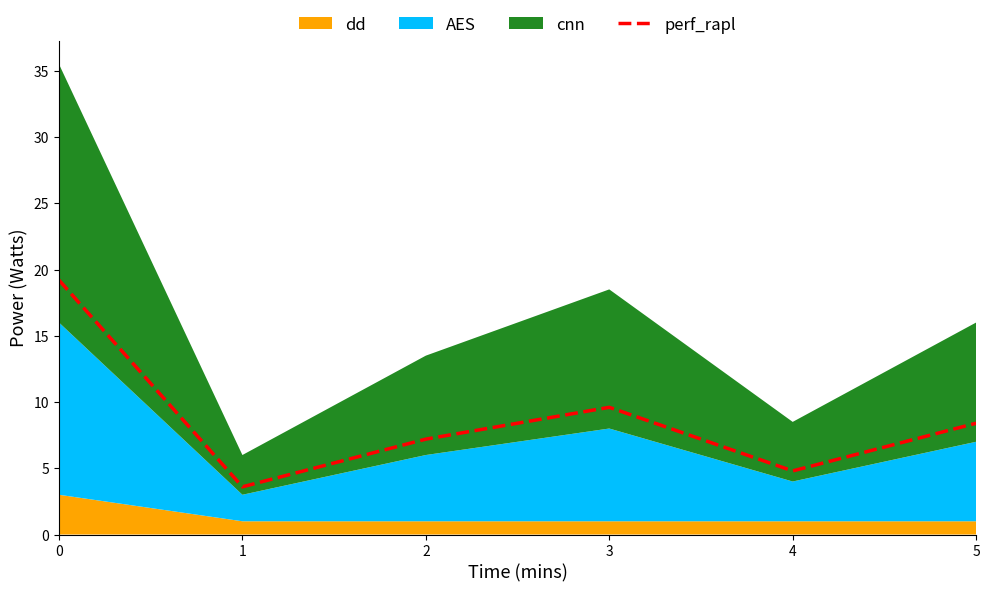

Approximately how many times larger is the value at 3 compared to 2?

1.3